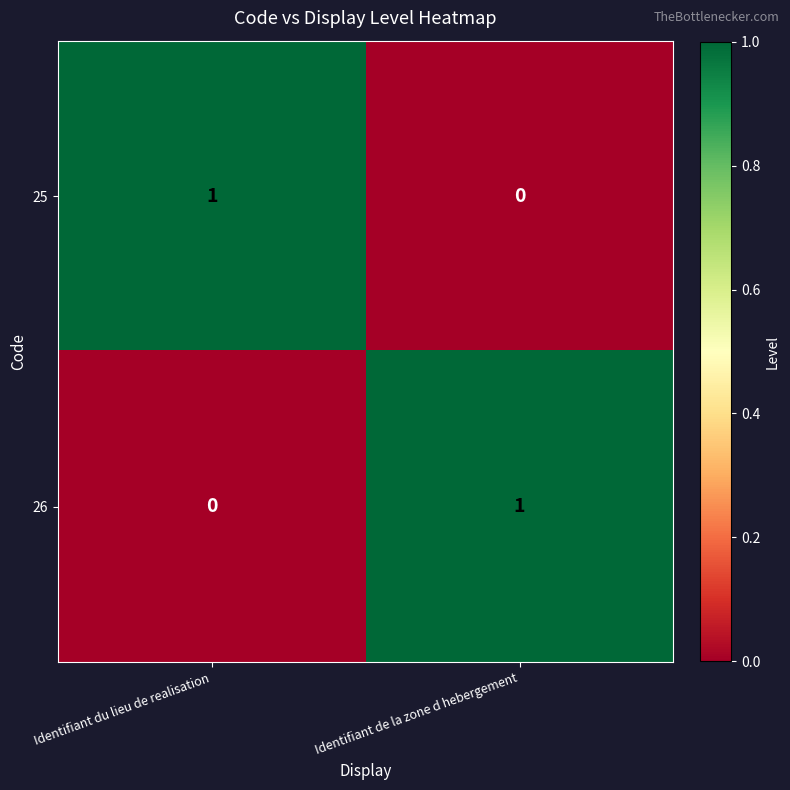

At which label is 26 closest to 0?

Identifiant du lieu de realisation